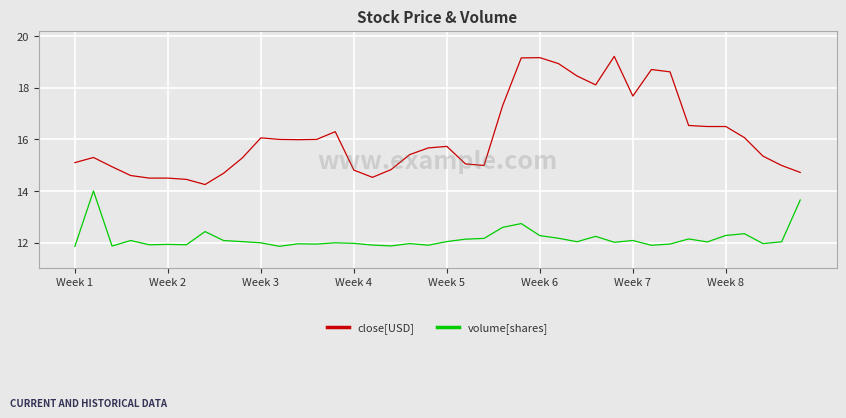

What is the minimum value for volume[shares]?

11.9